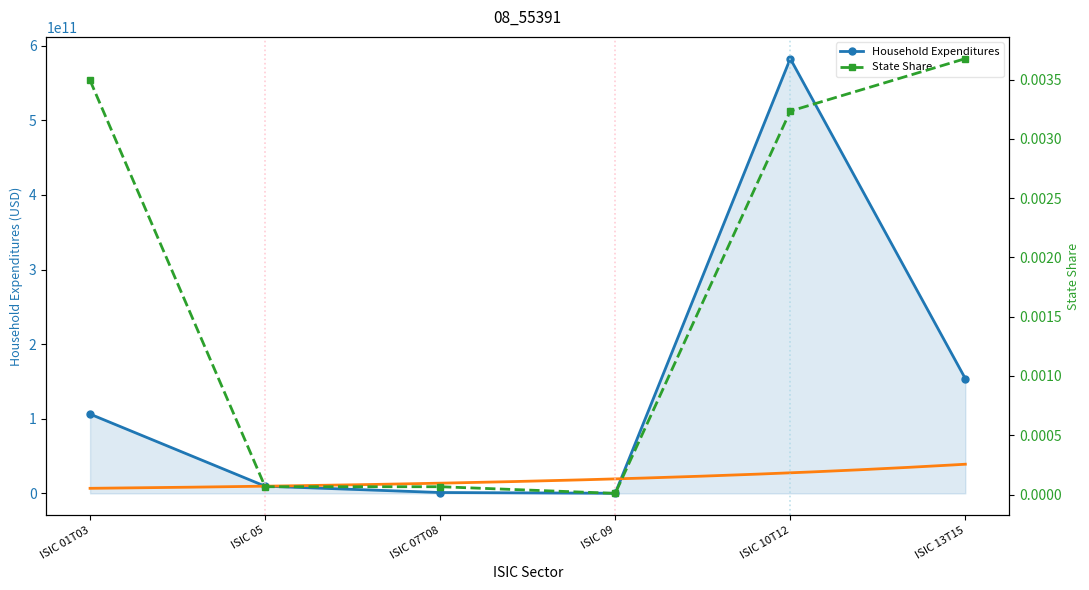

What is the maximum value shown in the chart?

582606653457.8